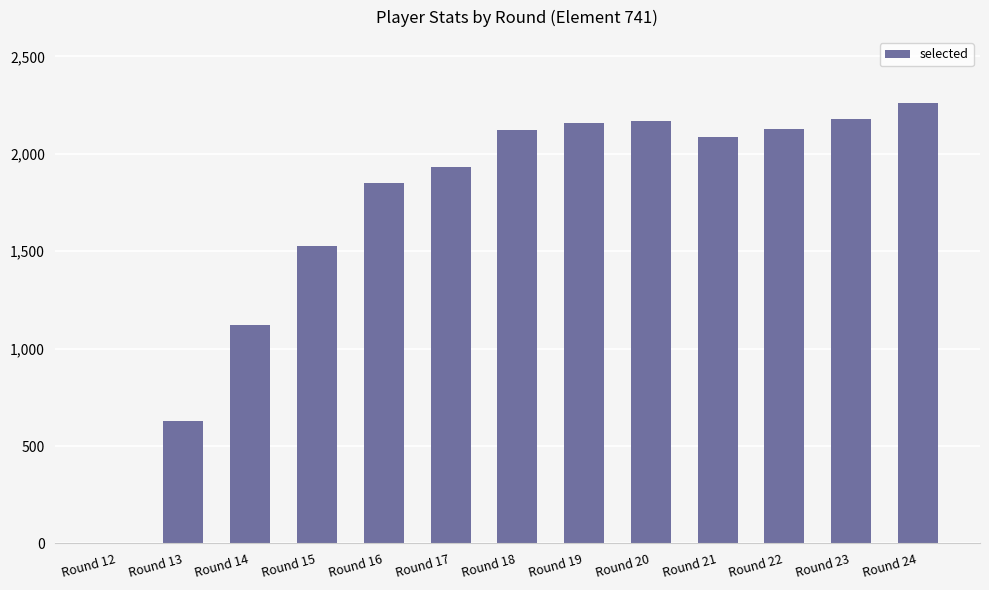

What is the sum of all values?

22160